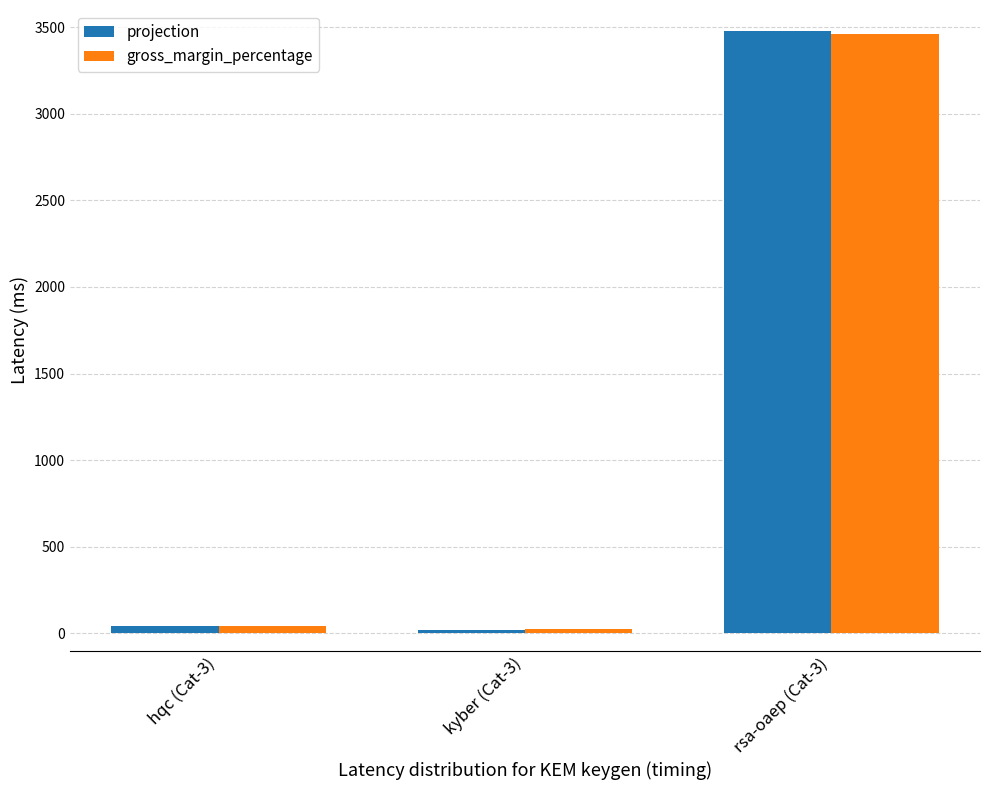

How many bars are there in each group?

2